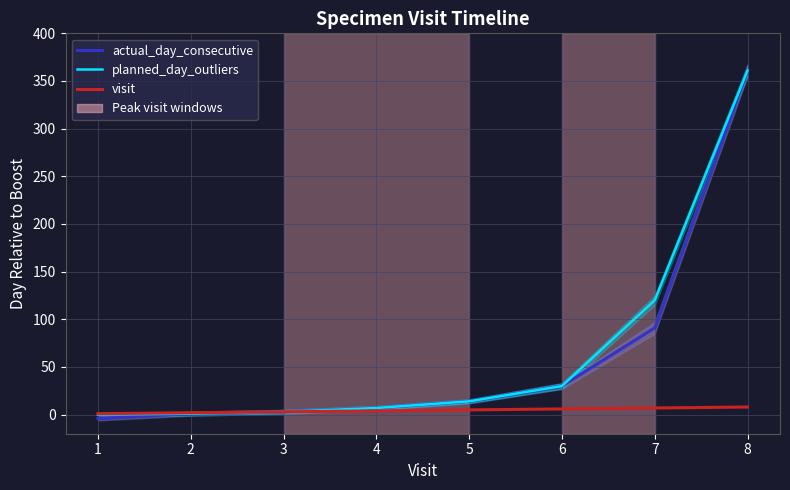

How many data points in actual_day_consecutive are above 14?

3